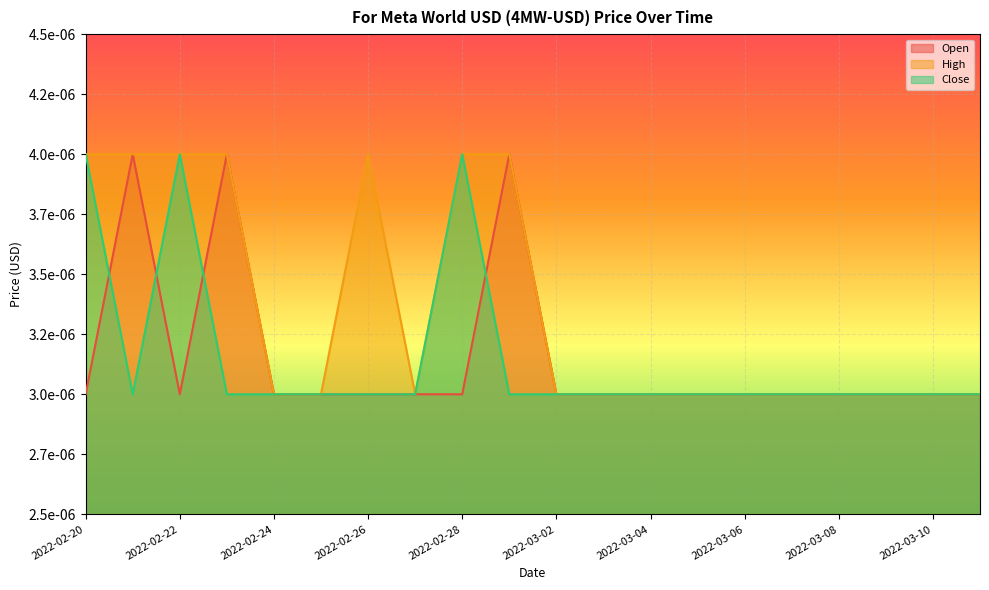

At 2022-02-25, list the series in order from largest to smallest.

Open, High, Close